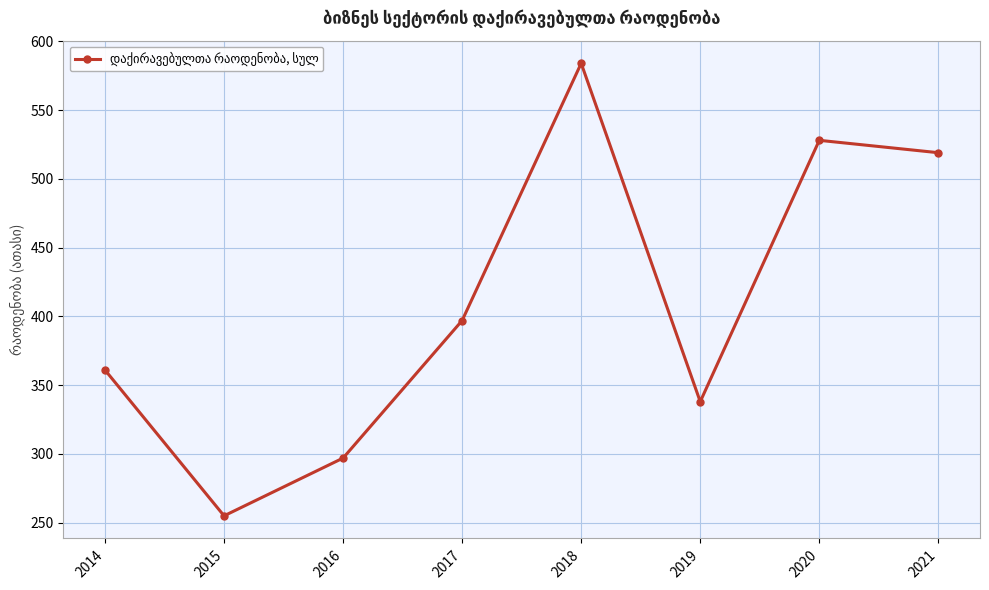

Reading left to right, what are all the values shown in this chart?

2014=361	2015=255	2016=297	2017=397	2018=584	2019=338	2020=528	2021=519